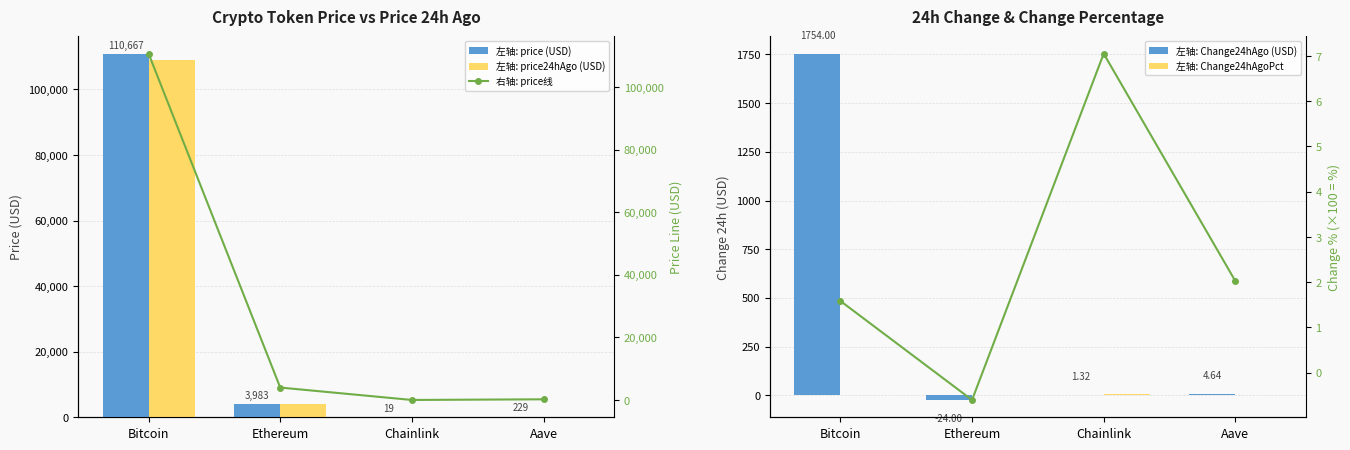

At which label is price closest to 55342?

Ethereum